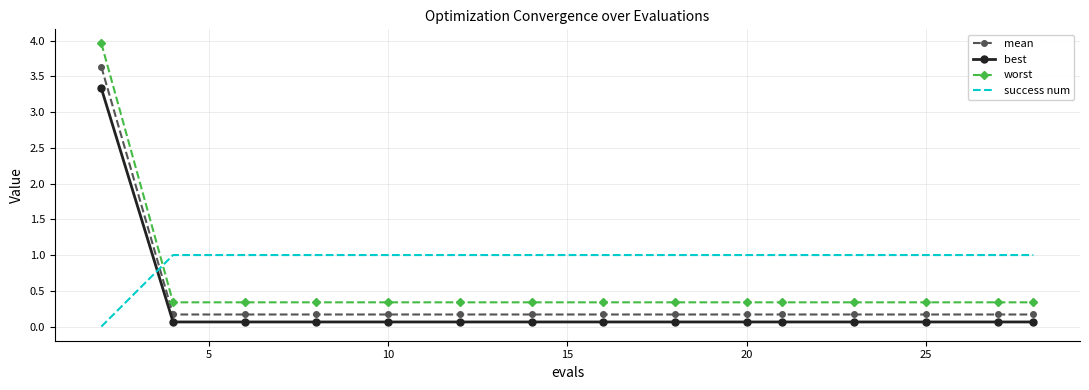

What are all the series names shown in the legend?

mean, best, worst, success num